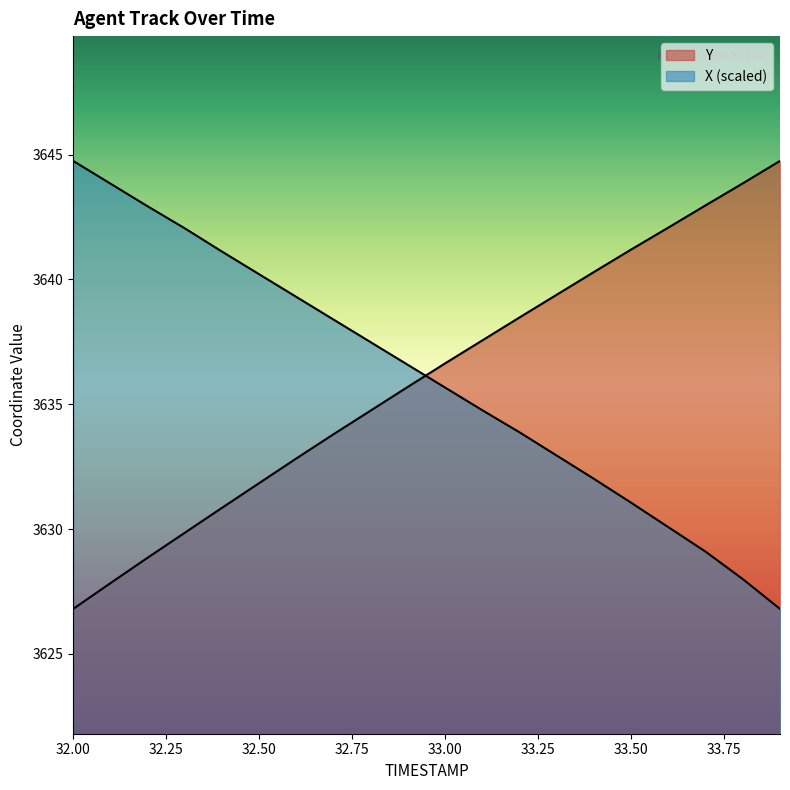

Rank the categories by Y value from highest to lowest.

33.9, 33.8, 33.7, 33.6, 33.5, 33.4, 33.3, 33.2, 33.1, 33.0, 32.9, 32.8, 32.7, 32.6, 32.5, 32.4, 32.3, 32.2, 32.1, 32.0